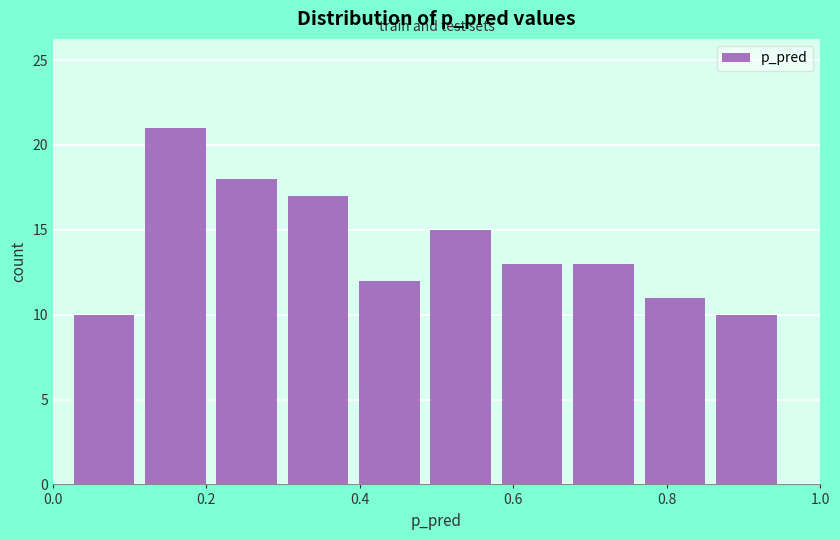

Reading left to right, list every bar in this chart as the range it spans on the x-axis followed by its height. Neither the bar edges nor the heights are printed on the chart, so give them approximately, as read against the axes.

0.02 to 0.12: 10
0.12 to 0.20: 21
0.20 to 0.30: 18
0.30 to 0.40: 17
0.40 to 0.48: 12
0.48 to 0.58: 15
0.58 to 0.68: 13
0.68 to 0.76: 13
0.76 to 0.86: 11
0.86 to 0.96: 10